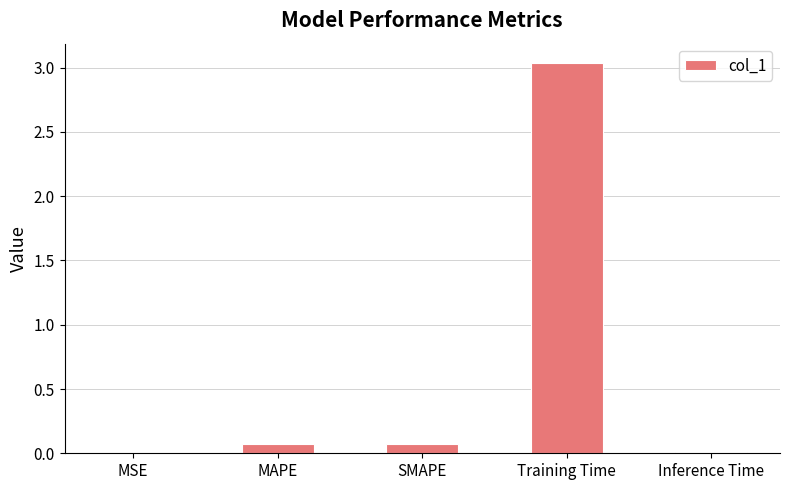

Which has a higher value, MSE or MAPE?

MAPE